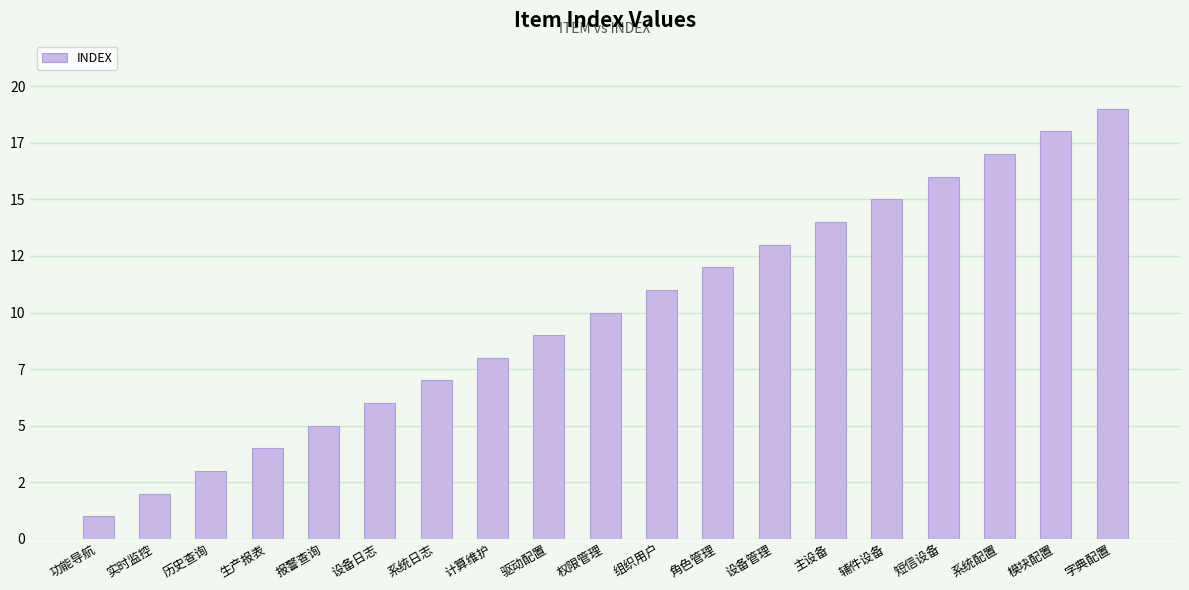

Which has a higher value, 系统配置 or 字典配置?

字典配置